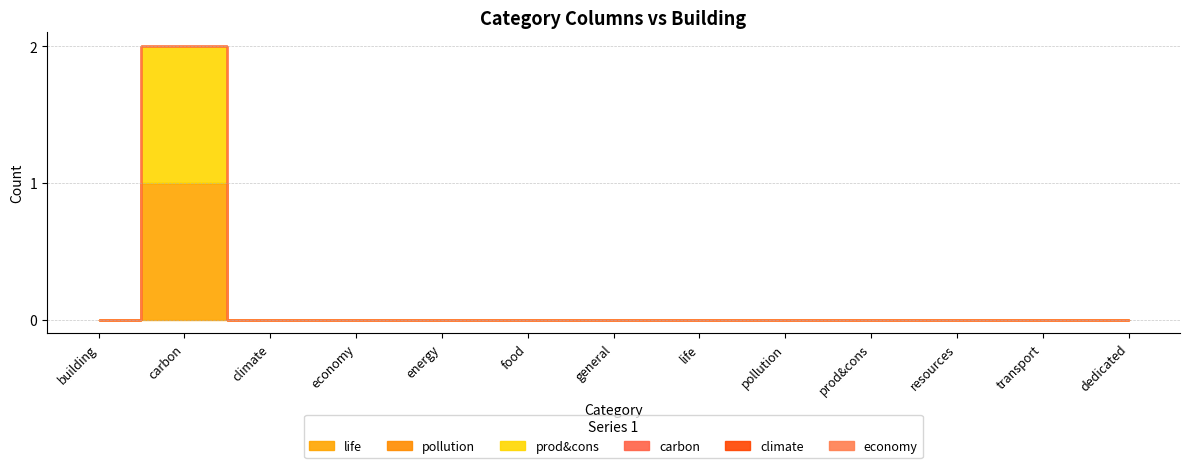

Rank the series by their maximum value, from highest to lowest.

life, prod&cons, pollution, carbon, climate, economy